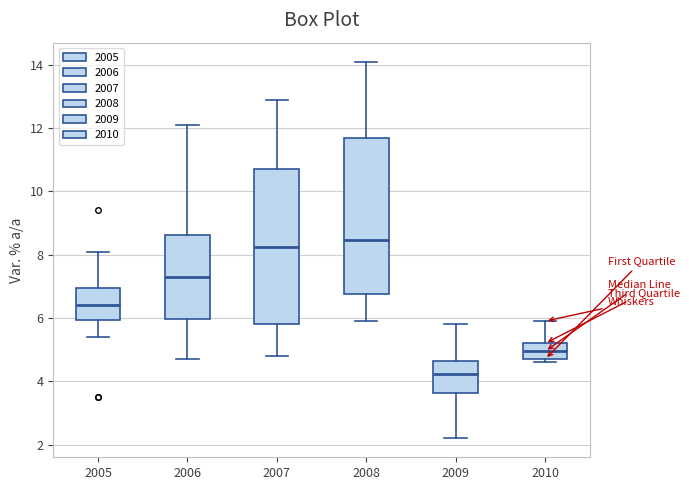

Reading left to right, transcribe this box plot: for each box, give where its median line is, the range the box spans, and where its two whiskers end, as read against the y-axis. The values are not printed on the chart, so give them approximately, as read against the axis.

2005: median 6.4, box 6.0 to 7.0, whiskers 5.4 to 8.2
2006: median 7.4, box 6.0 to 8.6, whiskers 4.8 to 12.2
2007: median 8.2, box 5.8 to 10.8, whiskers 4.8 to 13.0
2008: median 8.4, box 6.8 to 11.6, whiskers 6.0 to 14.2
2009: median 4.2, box 3.6 to 4.6, whiskers 2.2 to 5.8
2010: median 5.0, box 4.8 to 5.2, whiskers 4.6 to 6.0